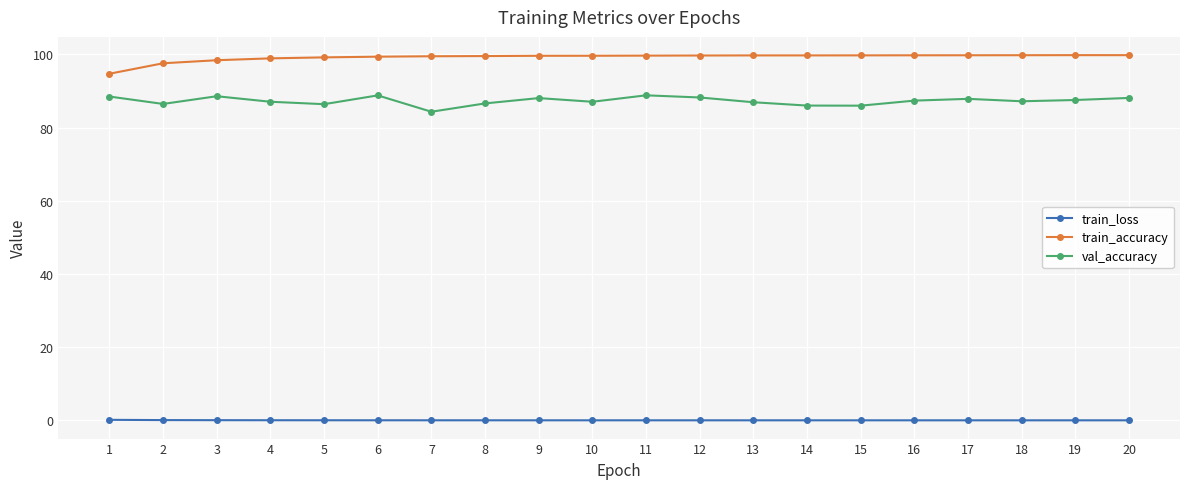

What is the maximum value for train_loss?

0.1